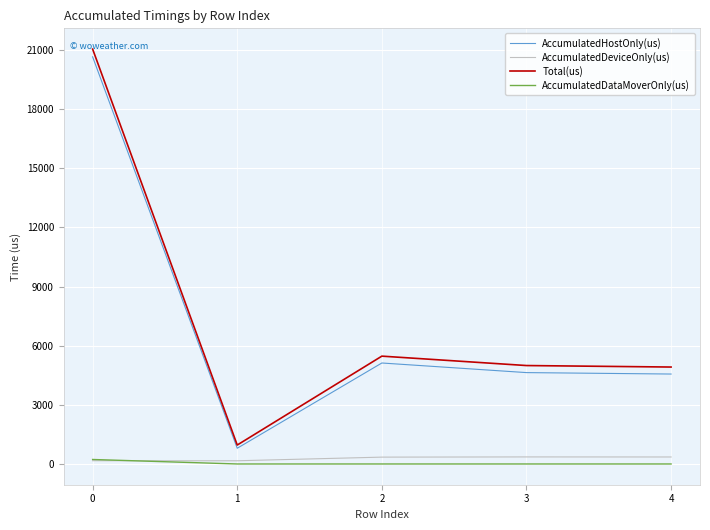

The value of AccumulatedHostOnly(us) at 2 is 5123.3. True or false?

True